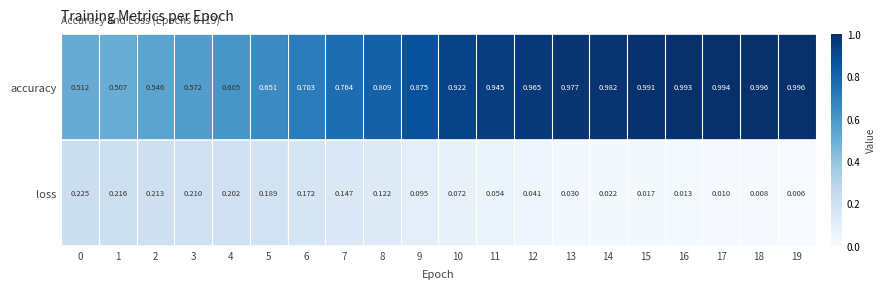

Which series changed the most between 4 and 9?

accuracy